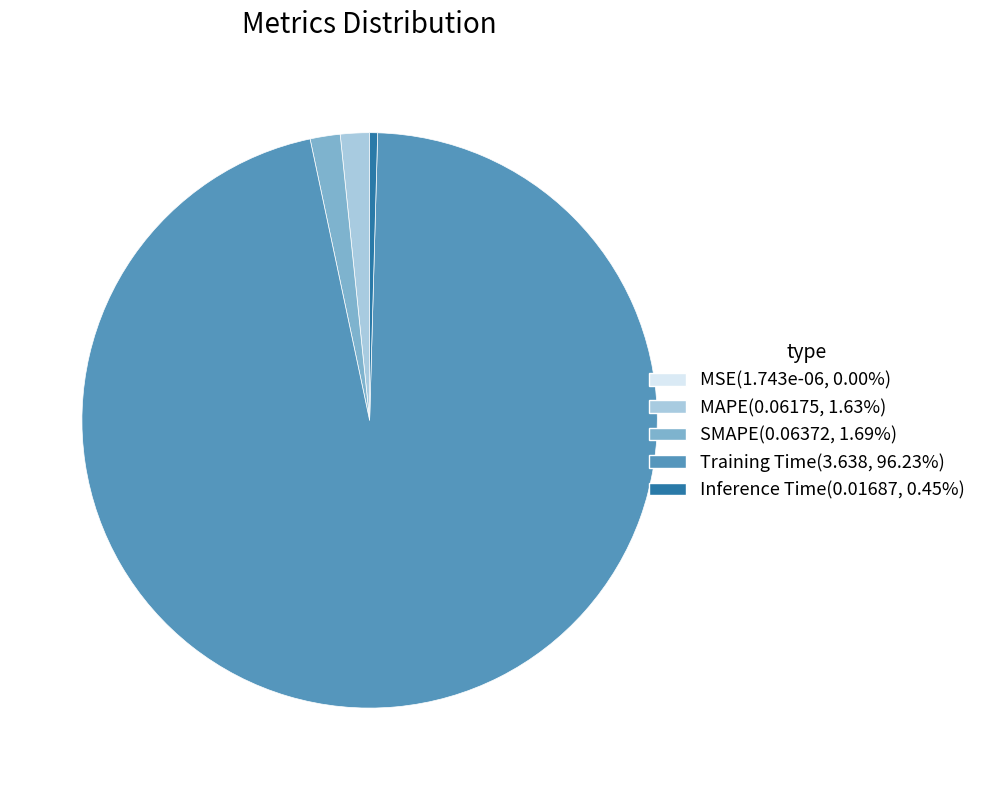

Is Training Time(3.638, 96.23%) the majority of the pie?

Yes